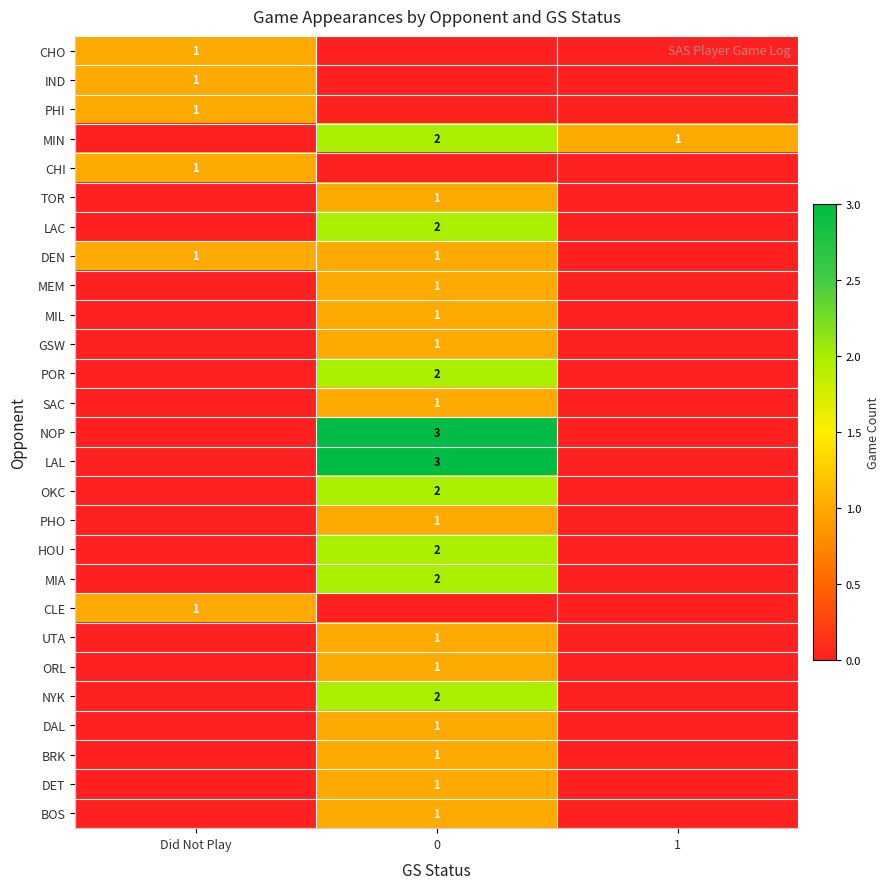

Reading left to right, transcribe all the data shown in this chart.

row_0: 1	0	0
row_1: 1	0	0
row_2: 1	0	0
row_3: 0	2	1
row_4: 1	0	0
row_5: 0	1	0
row_6: 0	2	0
row_7: 1	1	0
row_8: 0	1	0
row_9: 0	1	0
row_10: 0	1	0
row_11: 0	2	0
row_12: 0	1	0
row_13: 0	3	0
row_14: 0	3	0
row_15: 0	2	0
row_16: 0	1	0
row_17: 0	2	0
row_18: 0	2	0
row_19: 1	0	0
row_20: 0	1	0
row_21: 0	1	0
row_22: 0	2	0
row_23: 0	1	0
row_24: 0	1	0
row_25: 0	1	0
row_26: 0	1	0